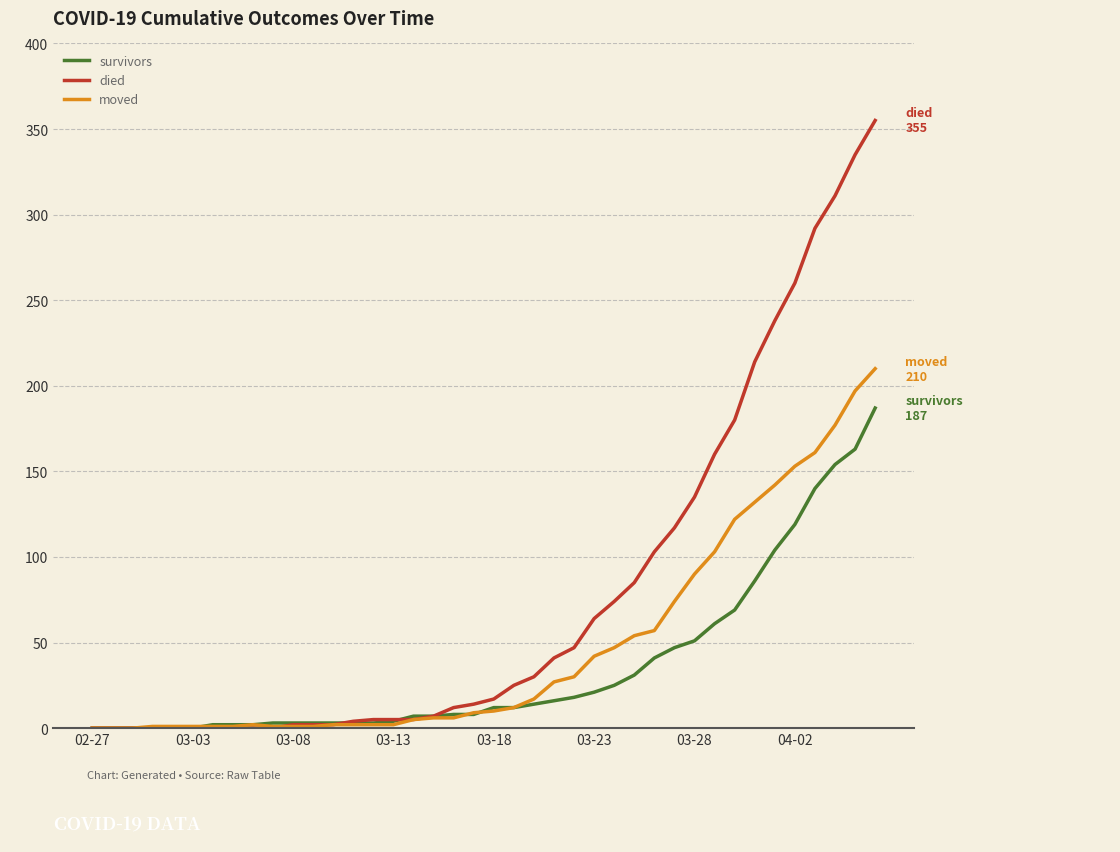

Count the number of categories in the chart.

40